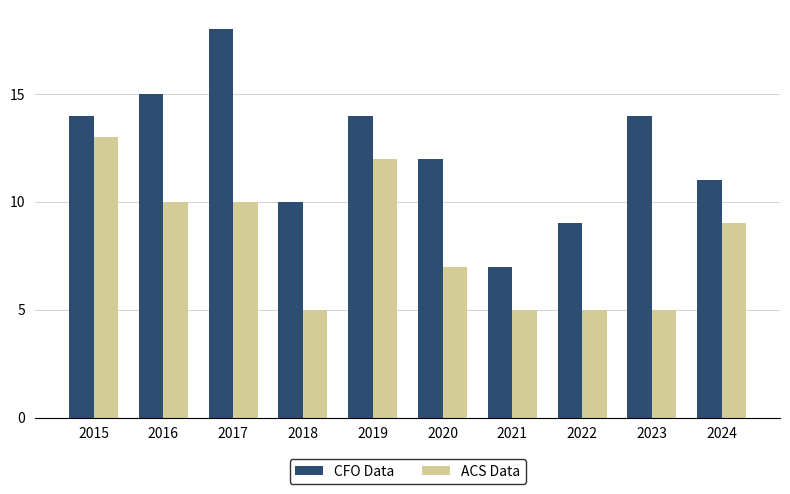

The CFO Data series shows 11 at 2024. True or false?

True